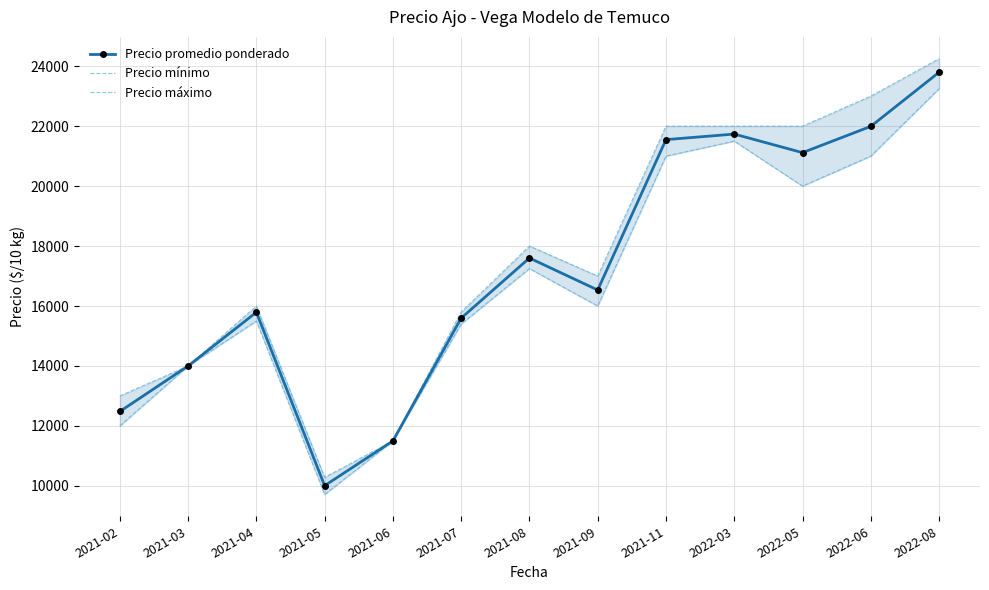

What is the difference between the maximum and second lowest values in the Precio promedio ponderado series?

12295.2